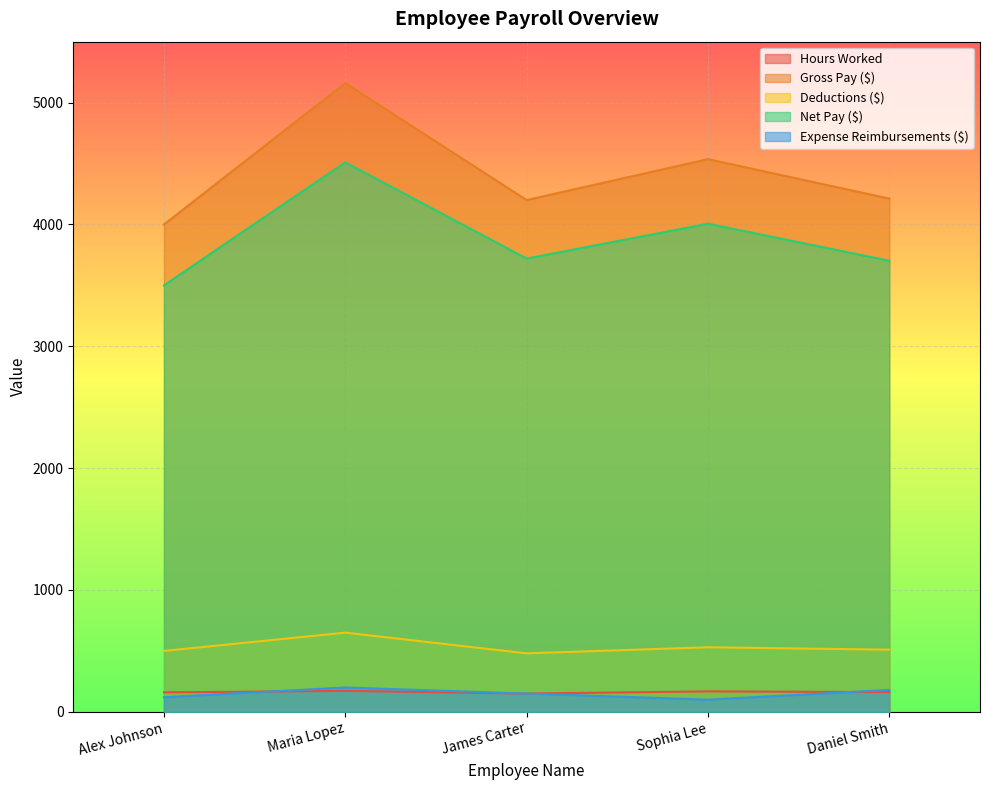

What is the minimum value for Net Pay ($)?

3500